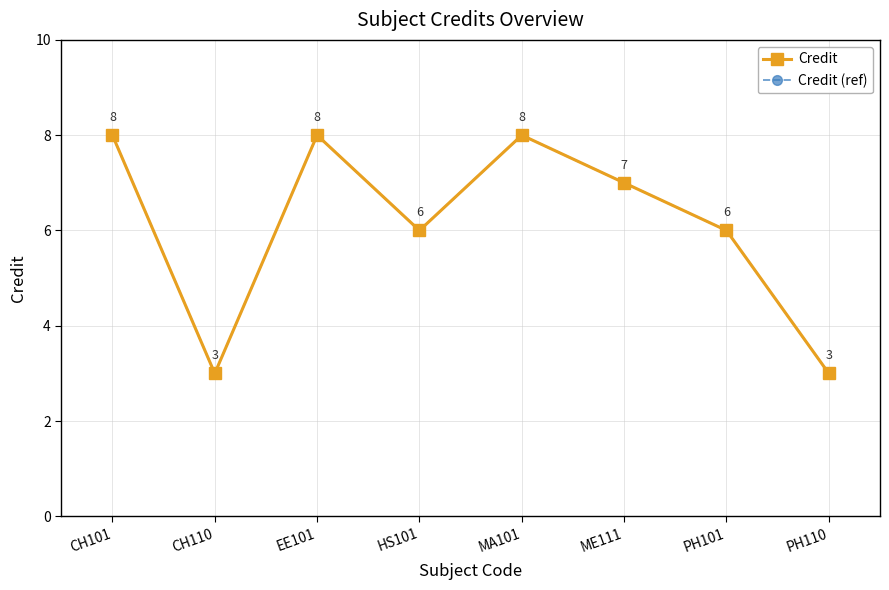

True or false: Credit (ref) has a value of 8 at MA101.

True